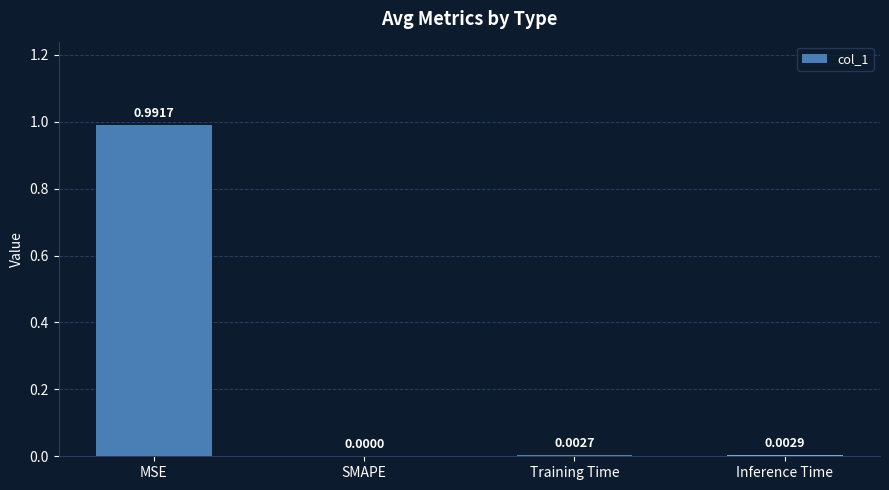

Which category has the highest value across all series?

MSE